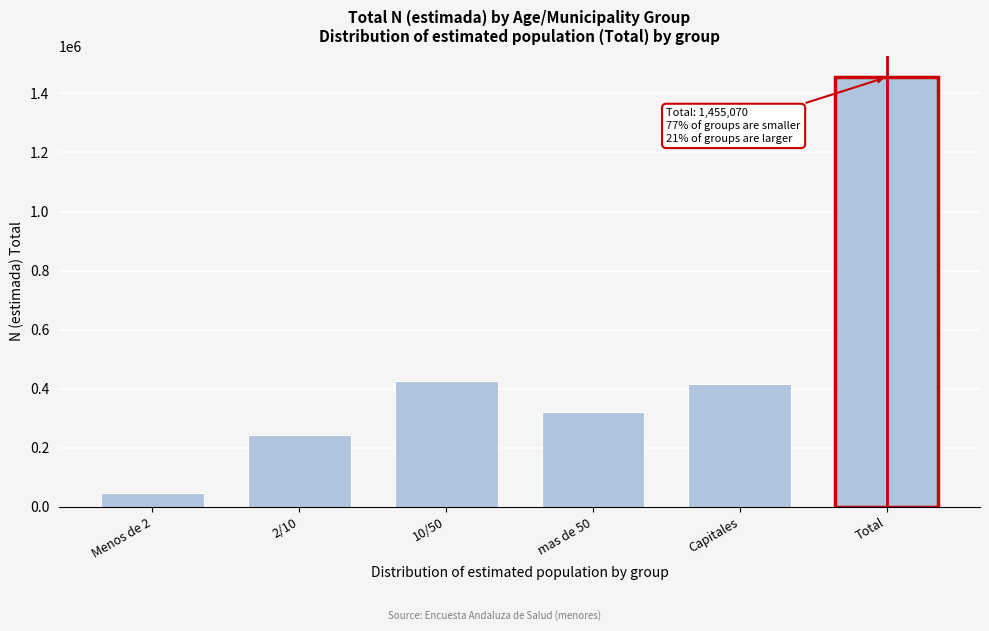

Reading left to right, extract all data points from this chart.

Menos de 2=47828	2/10=241661	10/50=427376	mas de 50=320824	Capitales=417382	Total=1455070